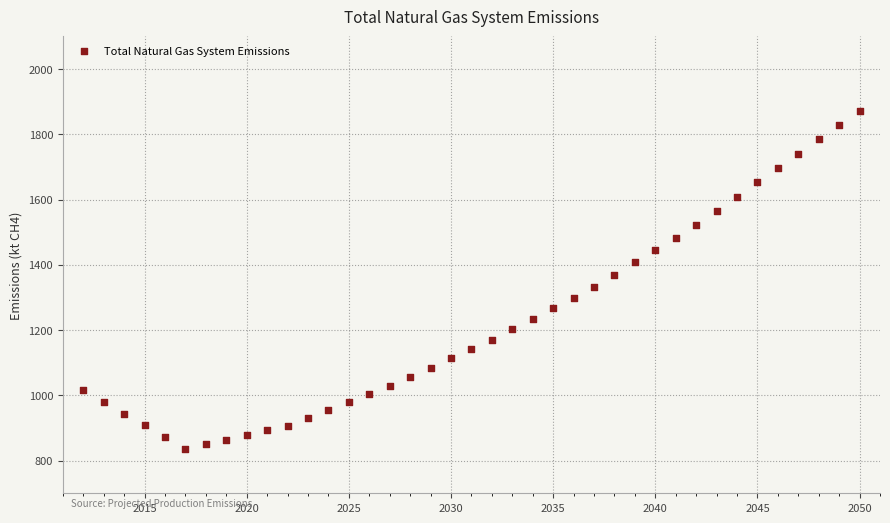

What is the range of Y values (max minus min)?

1037.0